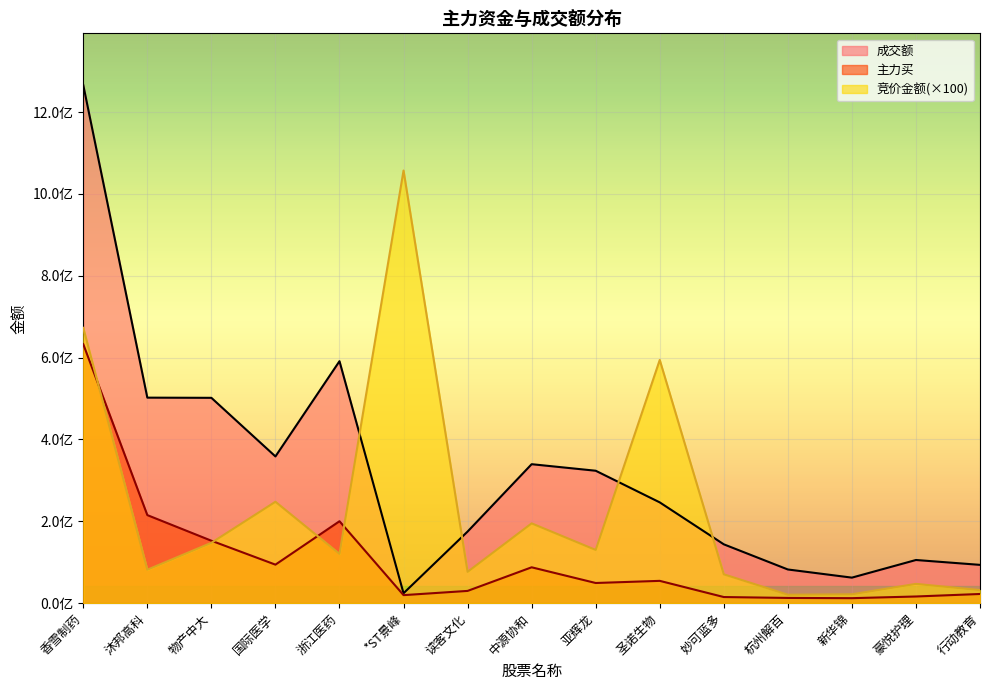

In 主力买, how many points are higher than both neighbors (excluding endpoints)?

3